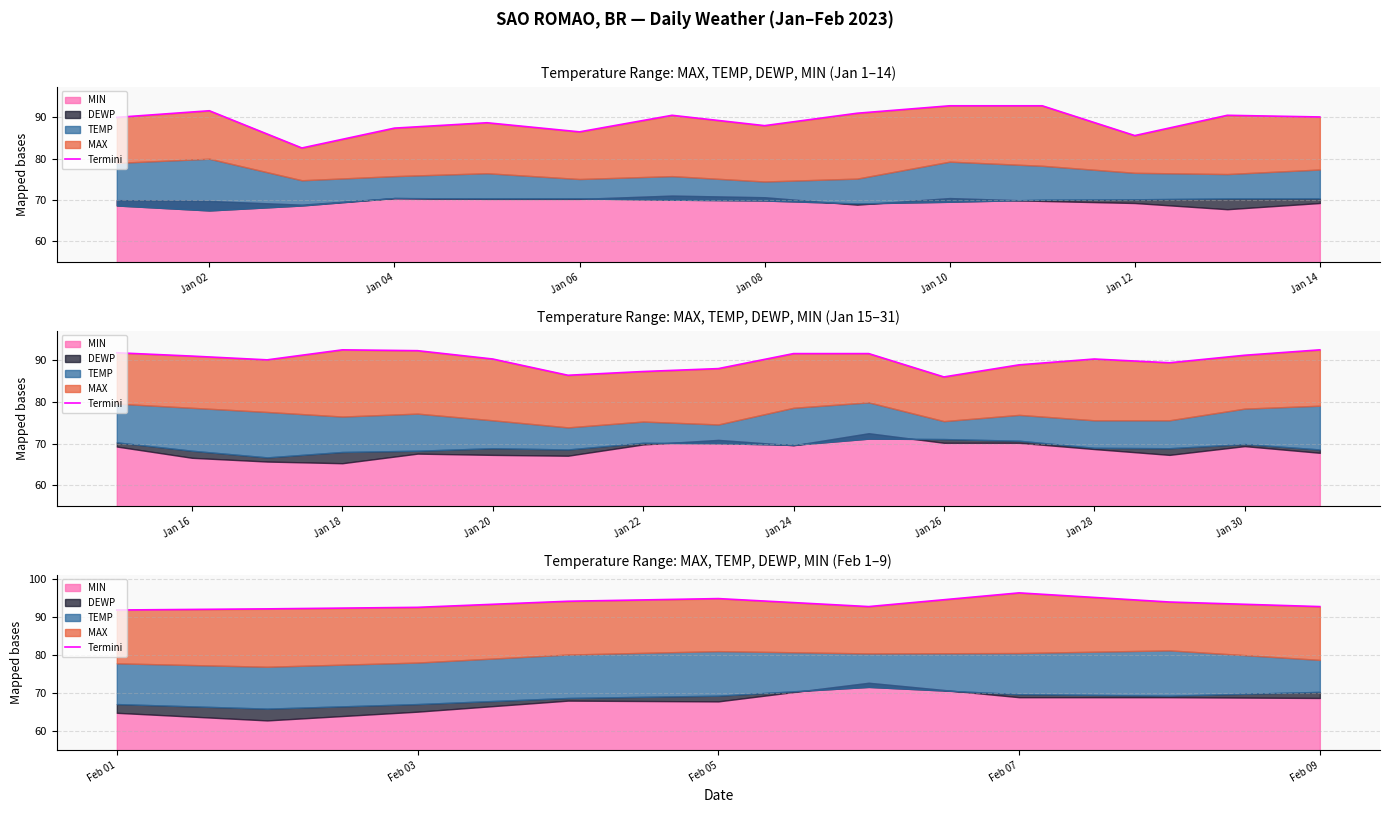

How many values are below 92?

1